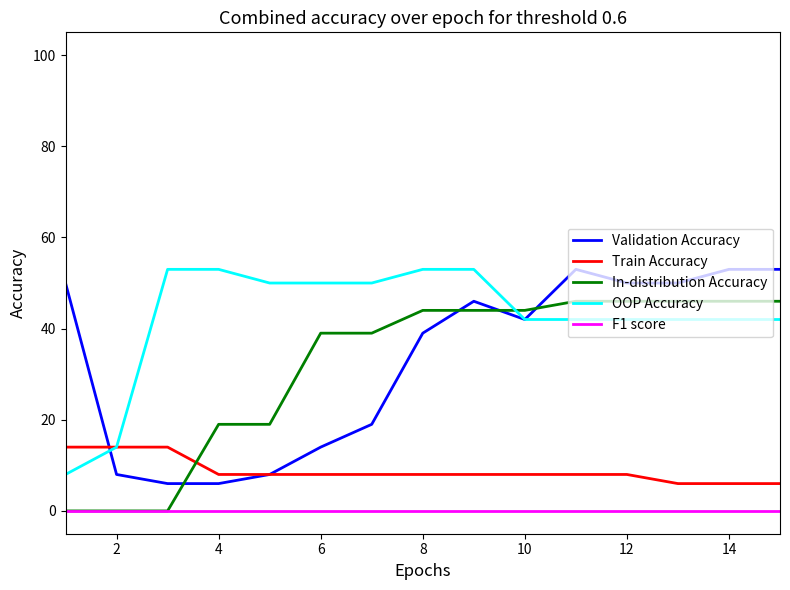

How many intersections are there between Validation Accuracy and In-distribution Accuracy?

4